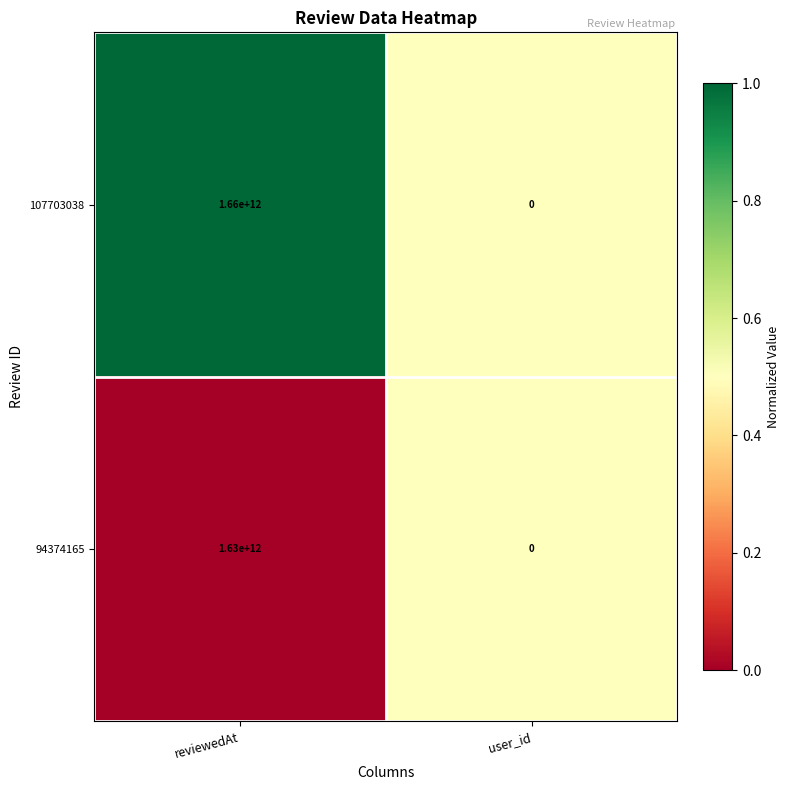

What is the average value of the 94374165 series?

815000000000